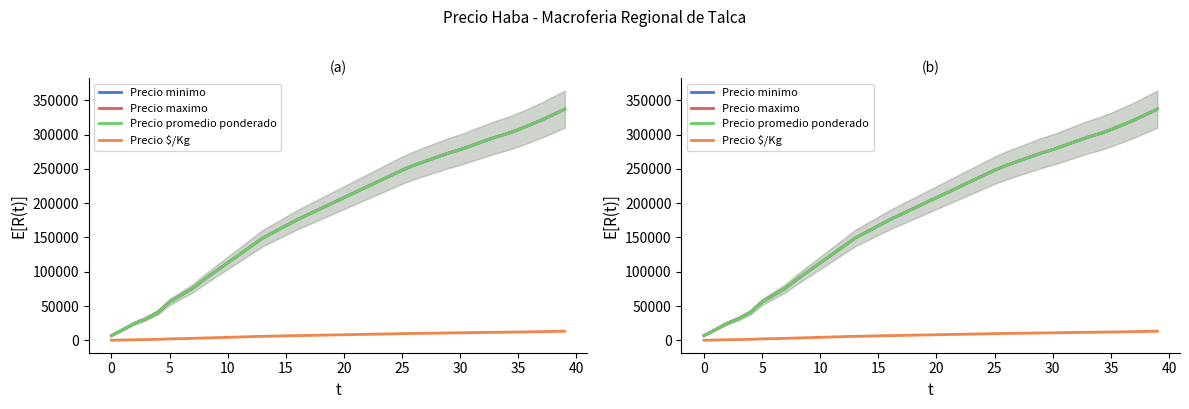

What is the minimum value shown in the chart?

280